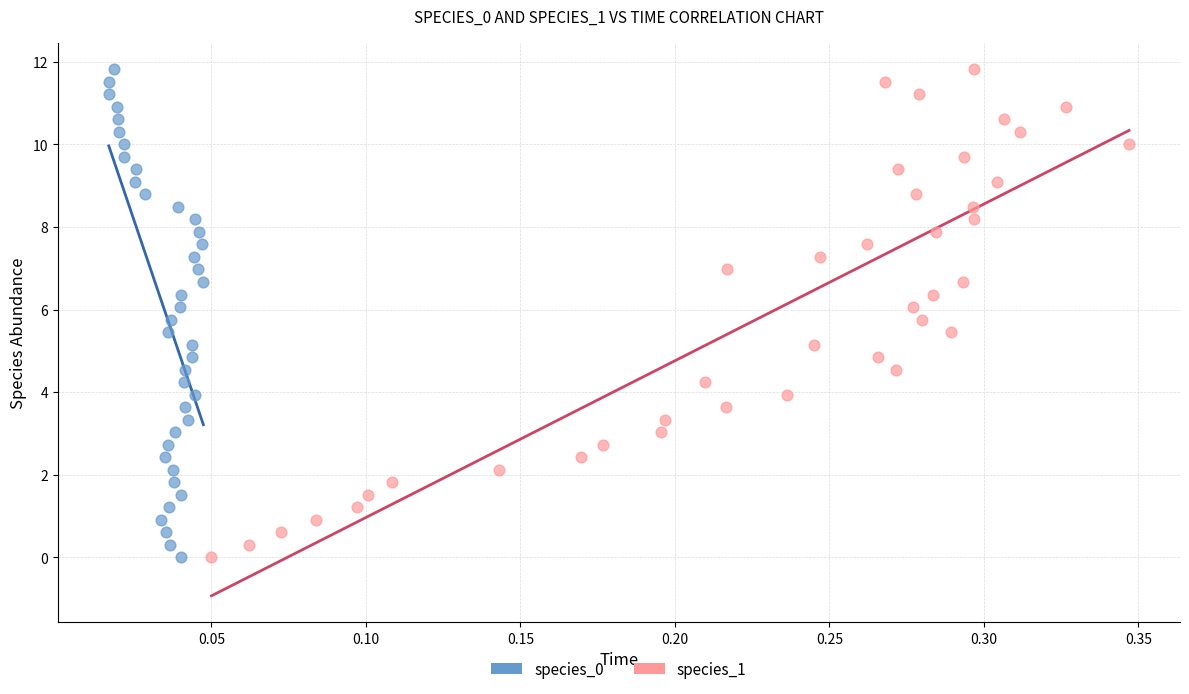

What are all the series names shown in the legend?

species_0, species_1